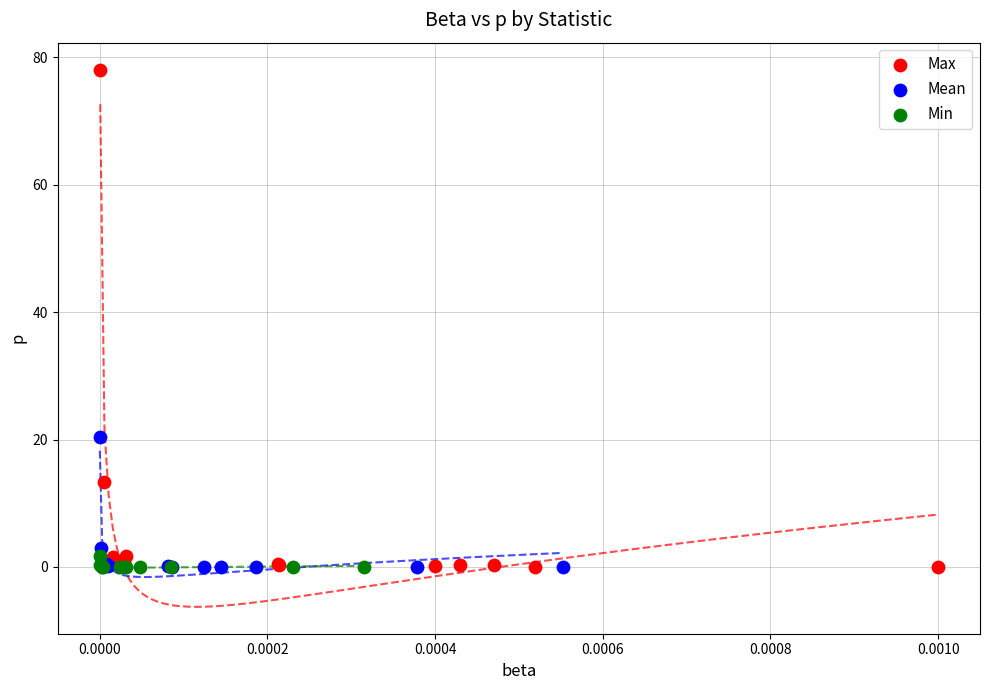

What are all the series names shown in the legend?

Max, Mean, Min